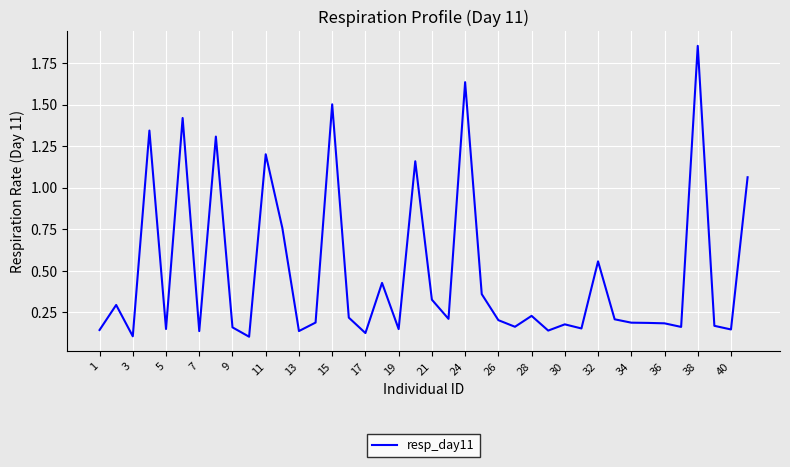

What is the difference between the maximum and minimum values?

1.8